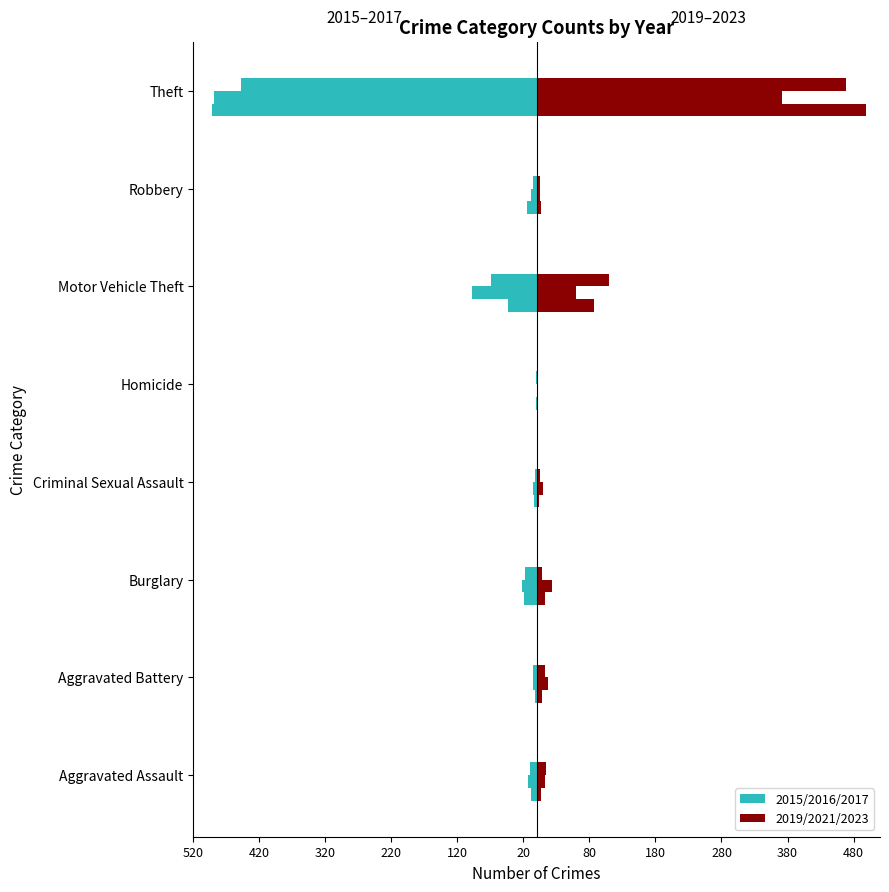

Which category has the highest value across all series?

Theft